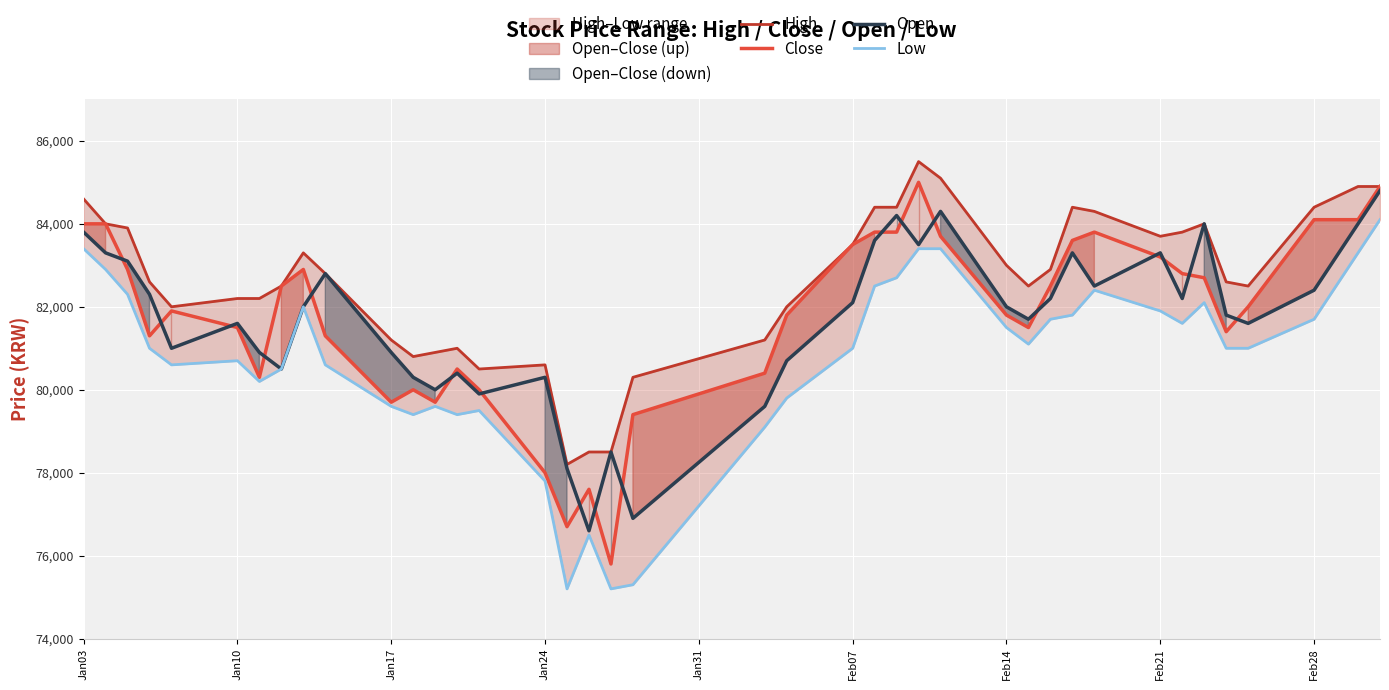

What is the lowest value of the Close series?

75800